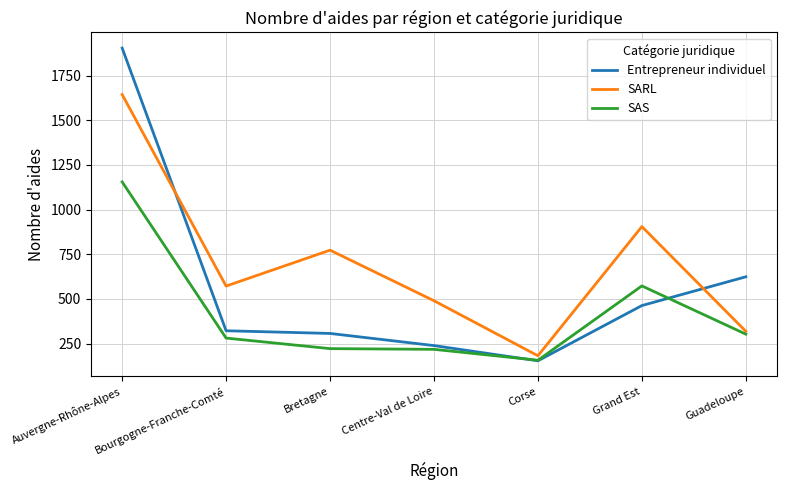

What position from the right is Centre-Val de Loire?

4